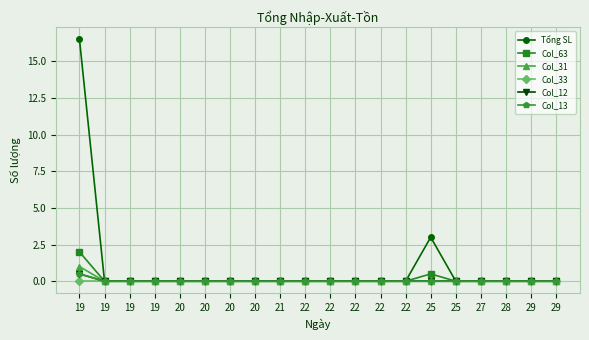

Is this an area chart (filled region under the line)?

No